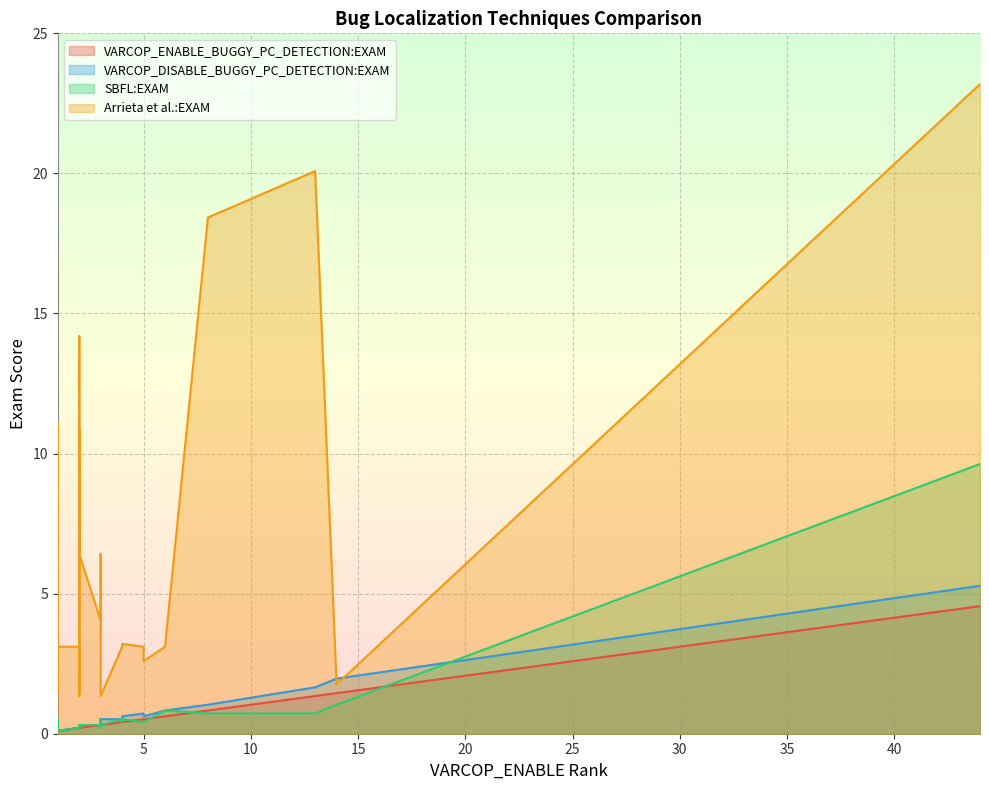

Which category has the lowest value across all series?

1